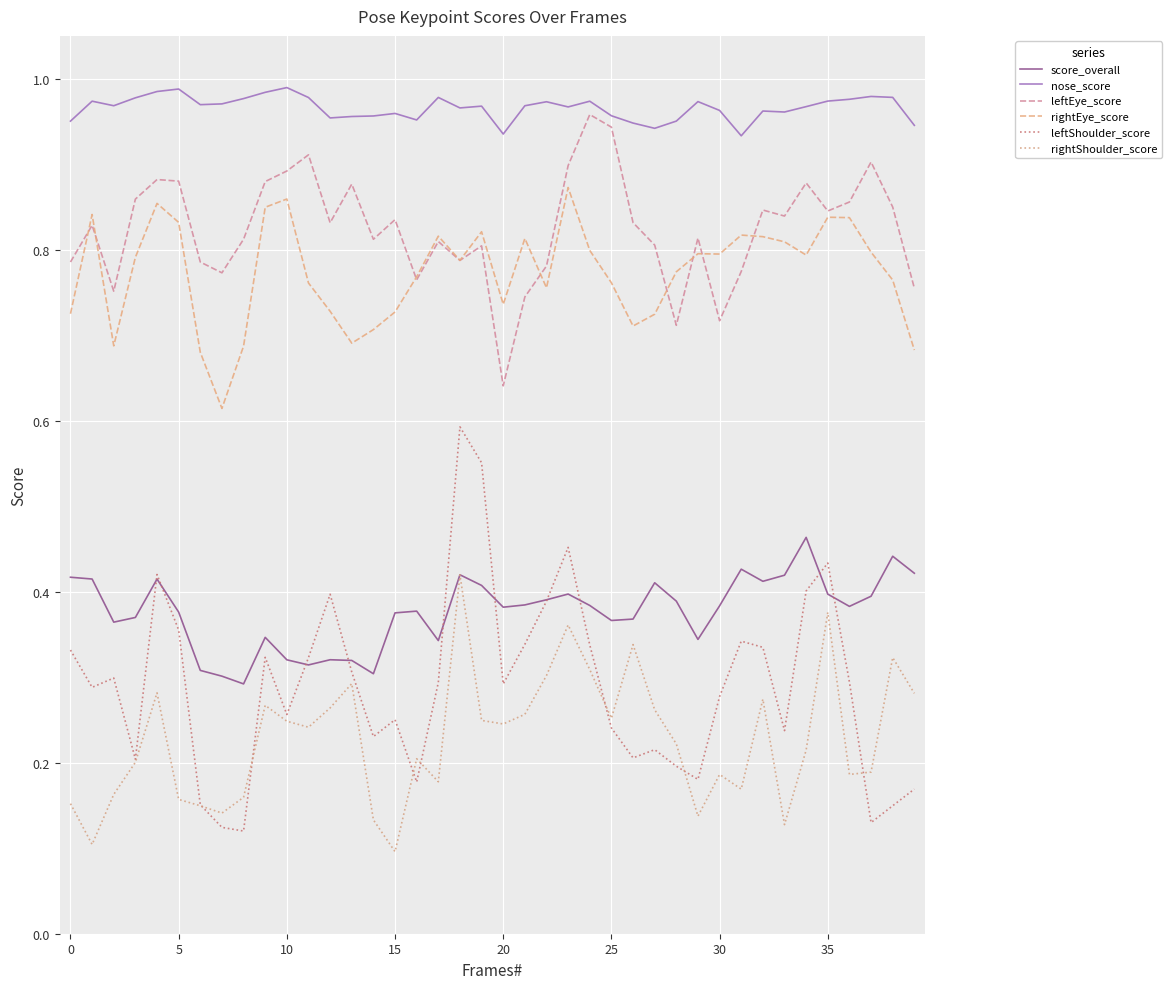

In rightEye_score, how many points are lower than both neighbors (excluding endpoints)?

9